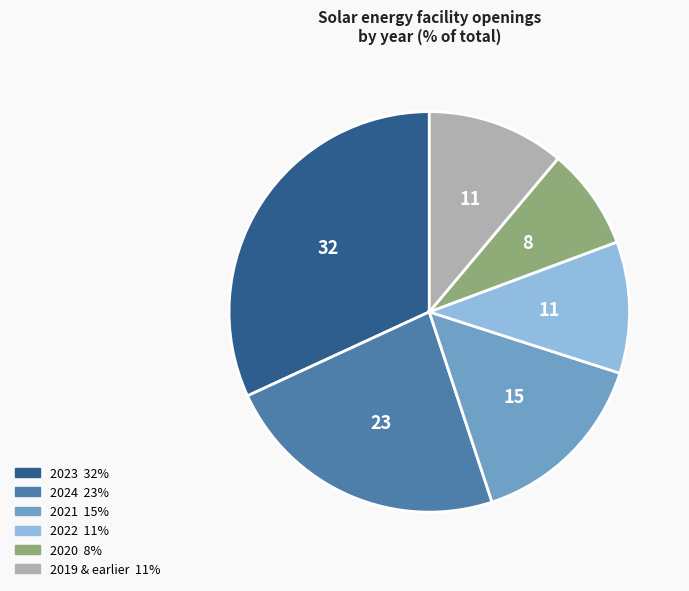

Is there any slice that represents more than half of the pie?

No